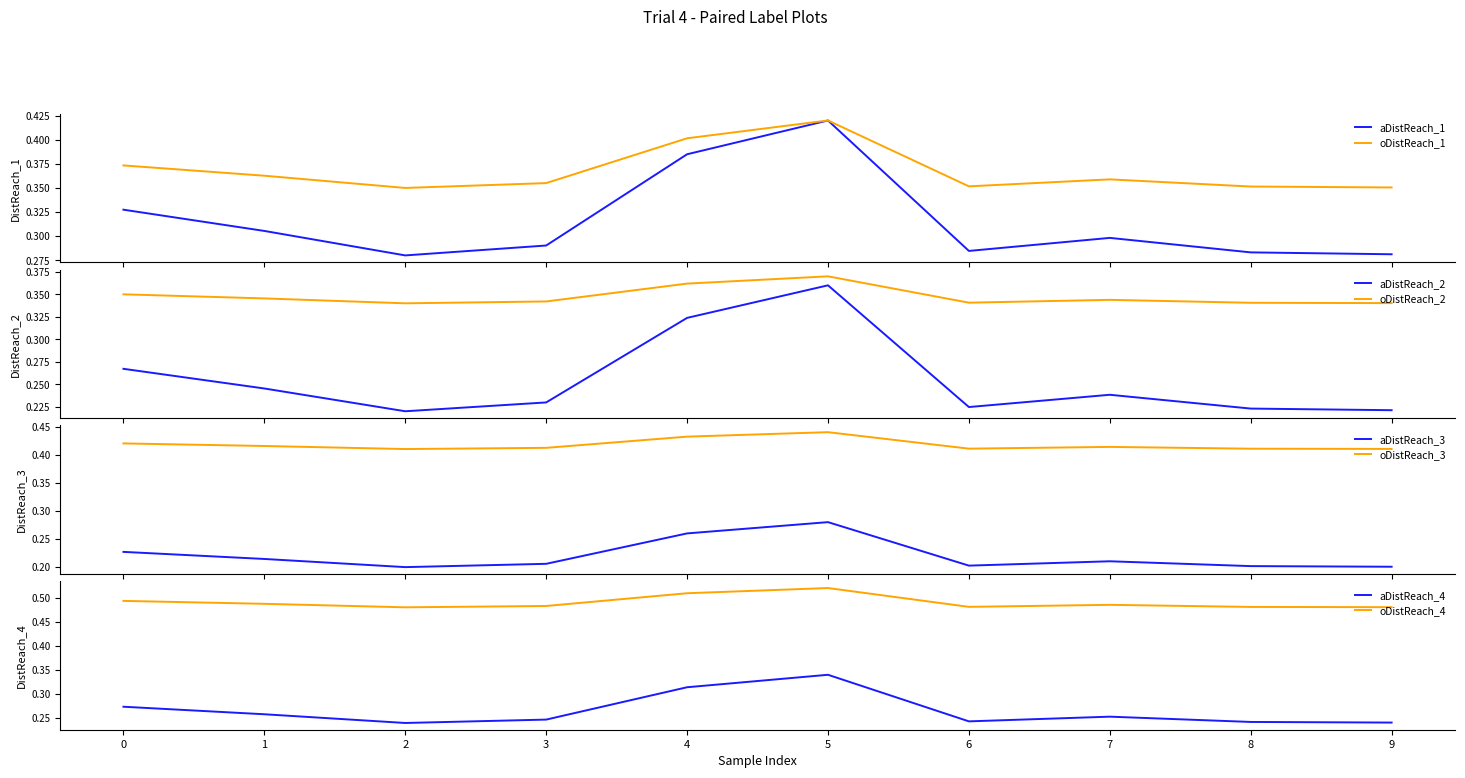

True or false: oDistReach_2 and aDistReach_2 intersect in this chart.

False